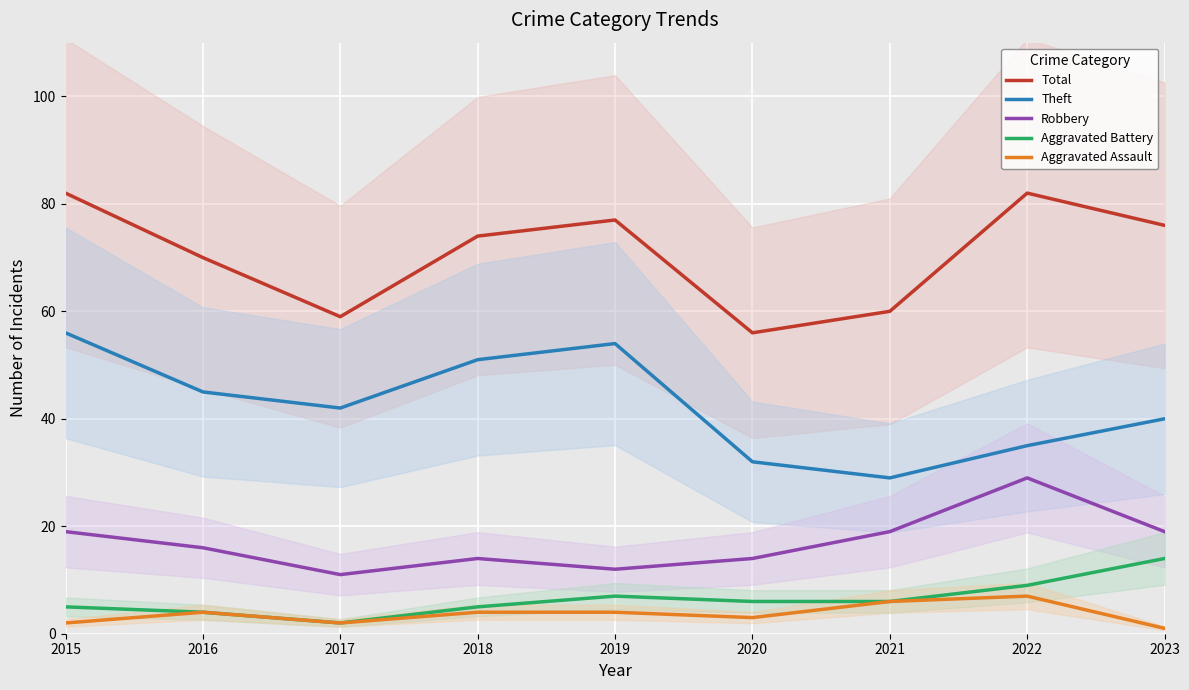

How many categories are shown in the chart?

9